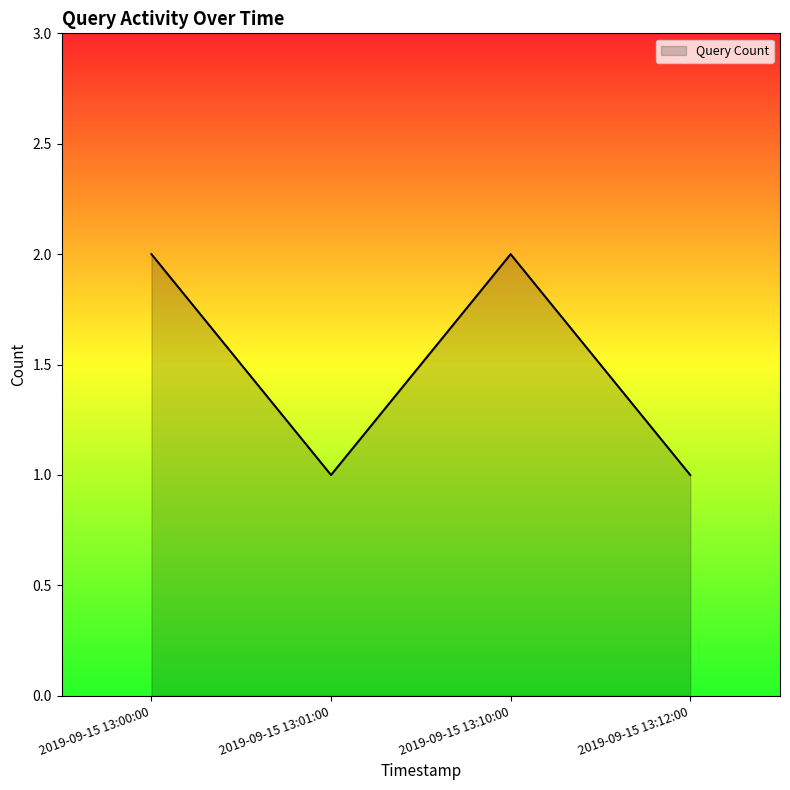

What position from the left is 2019-09-15 13:00:00?

1